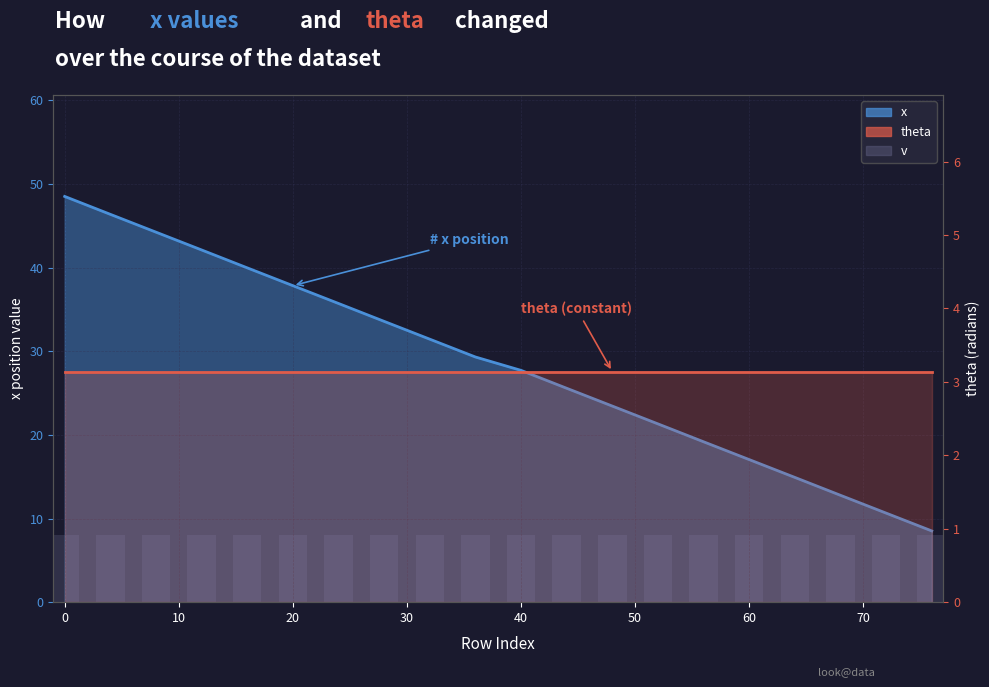

Is the value of theta at 10 greater than the value of v at 12?

No